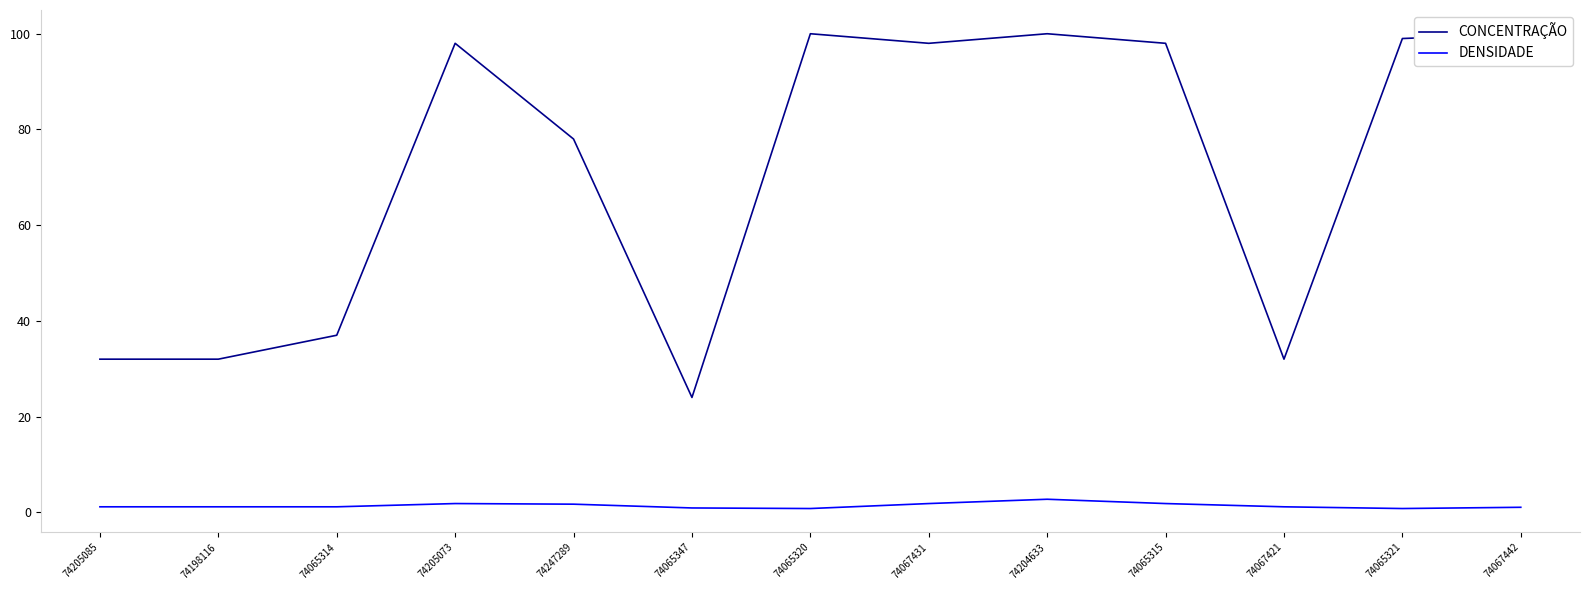

At which label does DENSIDADE reach its minimum?

74065320